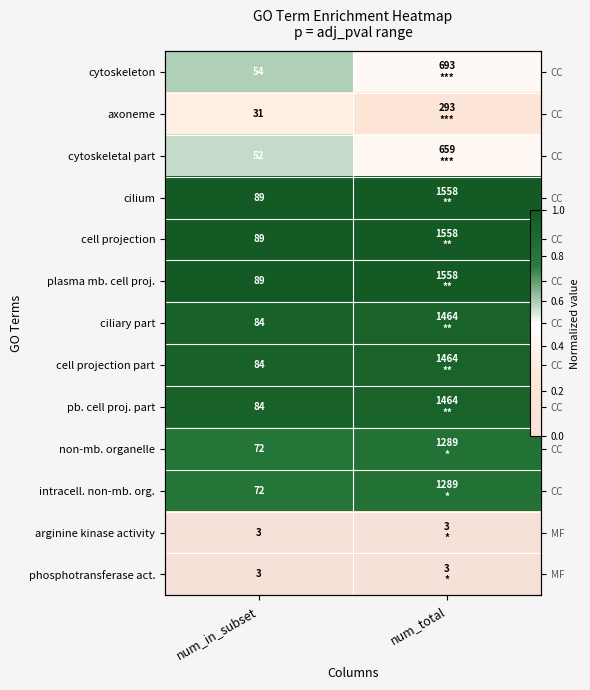

At which category is the sum across all series the highest?

num_in_subset